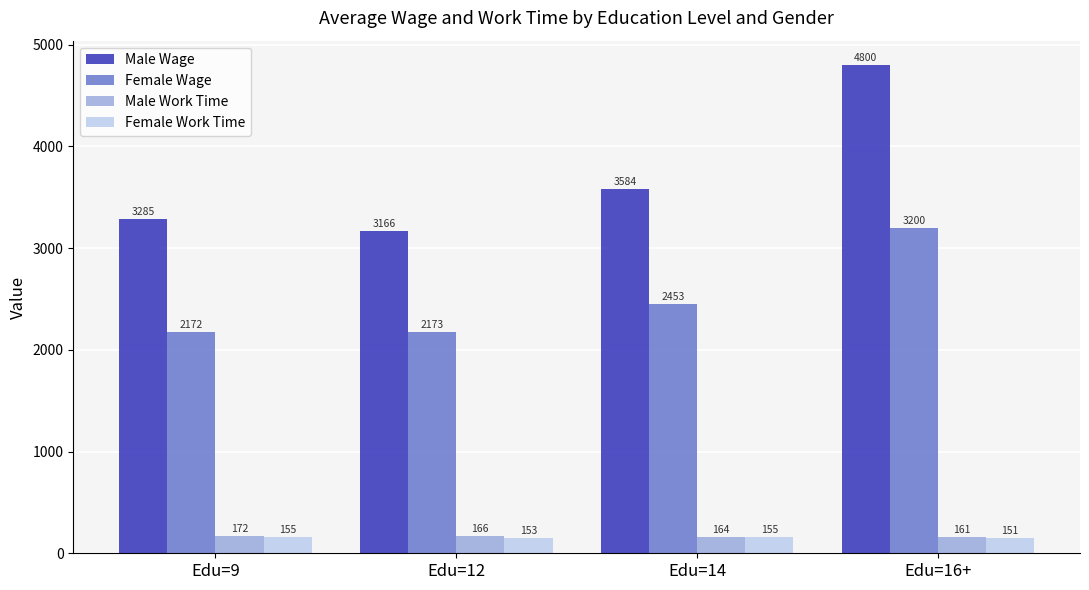

Where is Female Wage nearest to the value 2686?

Edu=14